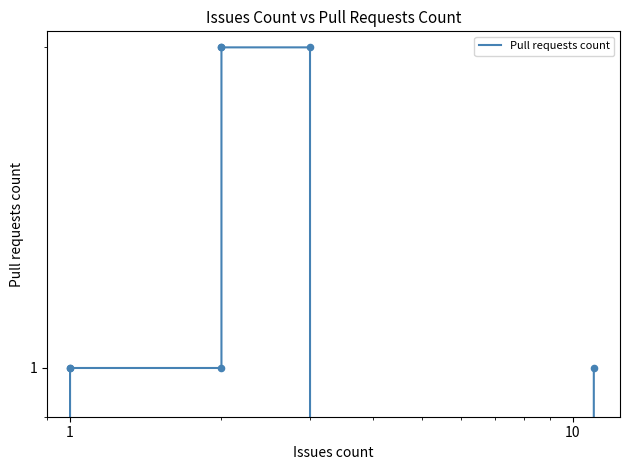

Approximately how many times larger is the value at 10 compared to 12?

1.0